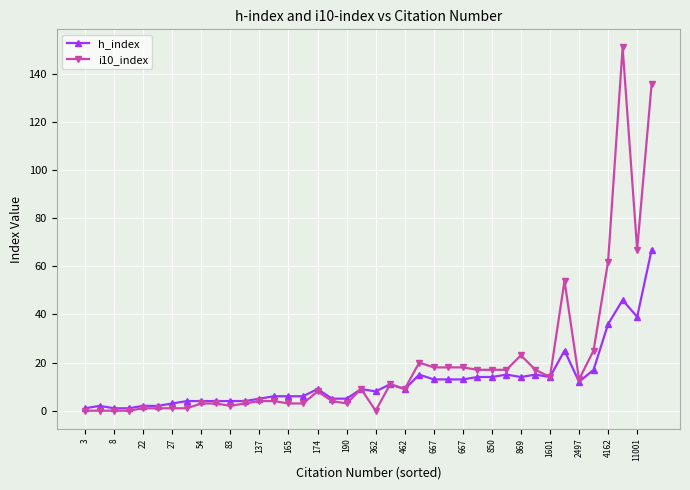

Count the number of categories in the chart.

40